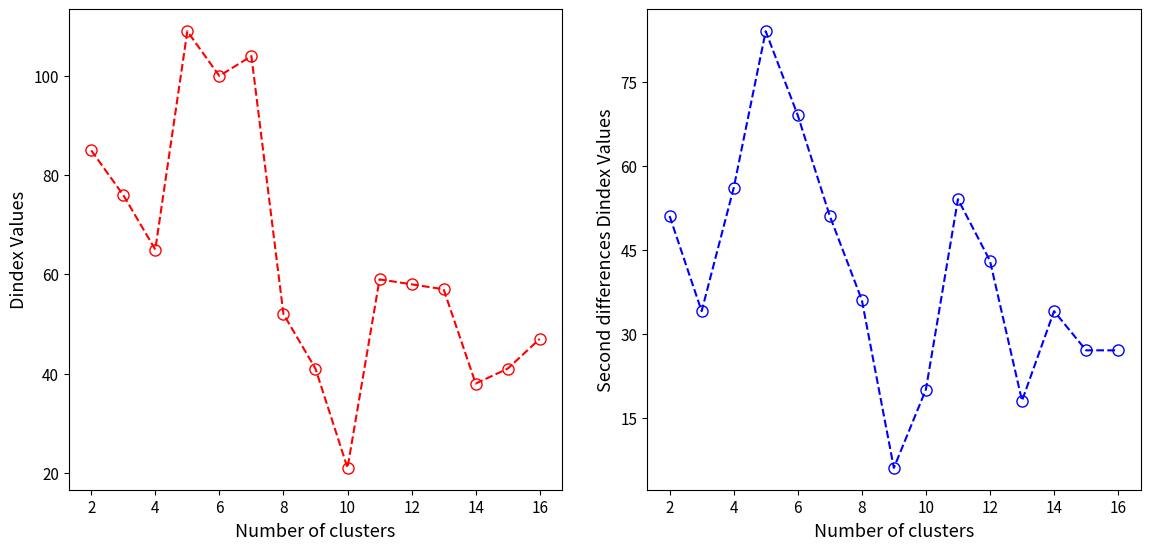

What is the sum of all DayDiff2 values?

610